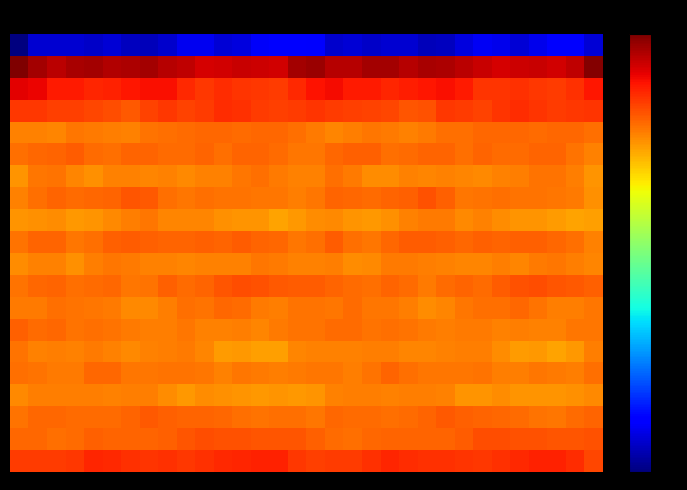

Reading left to right, transcribe all the data shown in this chart.

row_0: 0.0	0.2	0.2	0.2	0.2	0.2	0.2	0.2	0.2	0.3	0.3	0.2	0.3	0.3	0.4	0.4	0.3	0.2	0.2	0.2	0.2	0.2	0.2	0.2	0.2	0.3	0.3	0.2	0.3	0.3	0.4	0.2
row_1: 3.0	2.9	2.8	2.9	2.9	2.9	2.9	2.9	2.8	2.8	2.8	2.8	2.8	2.8	2.8	2.9	2.9	2.8	2.9	2.9	2.9	2.9	2.9	2.9	2.8	2.8	2.8	2.8	2.8	2.8	2.8	3.0
row_2: 2.7	2.7	2.6	2.6	2.6	2.6	2.6	2.7	2.7	2.6	2.5	2.6	2.6	2.5	2.5	2.6	2.7	2.7	2.6	2.6	2.6	2.6	2.7	2.7	2.6	2.6	2.6	2.6	2.5	2.5	2.6	2.7
row_3: 2.5	2.6	2.5	2.5	2.5	2.5	2.4	2.5	2.6	2.5	2.5	2.6	2.6	2.5	2.5	2.5	2.6	2.5	2.5	2.5	2.5	2.5	2.5	2.5	2.5	2.5	2.6	2.6	2.6	2.5	2.5	2.6
row_4: 2.3	2.3	2.3	2.4	2.3	2.3	2.3	2.4	2.4	2.4	2.4	2.4	2.4	2.4	2.4	2.4	2.3	2.3	2.3	2.4	2.3	2.3	2.3	2.4	2.4	2.4	2.4	2.4	2.4	2.4	2.4	2.4
row_5: 2.4	2.4	2.4	2.4	2.4	2.4	2.4	2.4	2.4	2.4	2.4	2.4	2.4	2.4	2.4	2.3	2.4	2.4	2.4	2.4	2.4	2.4	2.4	2.4	2.4	2.4	2.4	2.4	2.4	2.4	2.4	2.3
row_6: 2.3	2.3	2.4	2.3	2.3	2.3	2.3	2.3	2.3	2.3	2.3	2.3	2.3	2.4	2.3	2.3	2.3	2.4	2.3	2.3	2.3	2.3	2.3	2.3	2.3	2.3	2.3	2.3	2.4	2.4	2.3	2.3
row_7: 2.3	2.4	2.4	2.4	2.4	2.4	2.5	2.4	2.4	2.4	2.4	2.4	2.4	2.4	2.3	2.3	2.3	2.4	2.4	2.4	2.4	2.4	2.5	2.4	2.3	2.4	2.4	2.4	2.4	2.3	2.3	2.3
row_8: 2.3	2.3	2.3	2.2	2.3	2.3	2.3	2.3	2.3	2.3	2.3	2.3	2.3	2.3	2.2	2.2	2.3	2.3	2.3	2.2	2.3	2.3	2.3	2.3	2.3	2.3	2.3	2.3	2.3	2.2	2.2	2.2
row_9: 2.4	2.4	2.4	2.3	2.4	2.4	2.4	2.4	2.4	2.4	2.4	2.4	2.4	2.4	2.4	2.3	2.4	2.4	2.4	2.3	2.4	2.4	2.4	2.4	2.4	2.4	2.4	2.4	2.4	2.4	2.4	2.3
row_10: 2.3	2.3	2.3	2.3	2.3	2.3	2.3	2.3	2.3	2.3	2.3	2.3	2.3	2.3	2.3	2.3	2.3	2.3	2.3	2.3	2.3	2.3	2.3	2.3	2.3	2.3	2.3	2.3	2.3	2.3	2.3	2.3
row_11: 2.4	2.4	2.4	2.4	2.4	2.4	2.3	2.4	2.4	2.4	2.4	2.5	2.5	2.5	2.4	2.4	2.4	2.4	2.4	2.4	2.4	2.4	2.3	2.4	2.4	2.4	2.4	2.5	2.5	2.5	2.4	2.4
row_12: 2.3	2.3	2.4	2.4	2.3	2.3	2.3	2.3	2.3	2.4	2.4	2.4	2.4	2.3	2.3	2.4	2.4	2.4	2.4	2.4	2.3	2.3	2.3	2.3	2.3	2.4	2.4	2.4	2.4	2.3	2.3	2.4
row_13: 2.4	2.4	2.4	2.4	2.4	2.4	2.3	2.3	2.3	2.3	2.3	2.3	2.3	2.3	2.3	2.4	2.4	2.4	2.4	2.4	2.4	2.4	2.3	2.3	2.3	2.3	2.3	2.3	2.3	2.3	2.3	2.4
row_14: 2.4	2.3	2.3	2.3	2.3	2.3	2.3	2.3	2.3	2.3	2.3	2.2	2.2	2.2	2.2	2.3	2.3	2.3	2.3	2.3	2.3	2.3	2.3	2.3	2.3	2.3	2.3	2.2	2.2	2.2	2.2	2.3
row_15: 2.4	2.4	2.3	2.3	2.4	2.4	2.4	2.3	2.4	2.4	2.3	2.3	2.3	2.3	2.3	2.3	2.4	2.4	2.3	2.4	2.4	2.4	2.3	2.4	2.4	2.4	2.3	2.3	2.4	2.3	2.3	2.4
row_16: 2.3	2.3	2.3	2.3	2.3	2.3	2.3	2.3	2.3	2.2	2.3	2.3	2.3	2.2	2.3	2.2	2.3	2.3	2.3	2.3	2.3	2.3	2.3	2.3	2.3	2.3	2.3	2.3	2.3	2.3	2.3	2.3
row_17: 2.4	2.4	2.4	2.4	2.4	2.4	2.4	2.4	2.4	2.4	2.4	2.4	2.4	2.4	2.4	2.4	2.3	2.4	2.4	2.4	2.4	2.4	2.4	2.4	2.4	2.4	2.4	2.4	2.4	2.4	2.4	2.4
row_18: 2.4	2.4	2.4	2.4	2.4	2.4	2.4	2.4	2.4	2.5	2.5	2.5	2.5	2.5	2.5	2.5	2.4	2.4	2.4	2.4	2.4	2.4	2.4	2.4	2.4	2.5	2.5	2.5	2.5	2.5	2.5	2.5
row_19: 2.5	2.5	2.5	2.5	2.6	2.6	2.6	2.6	2.6	2.6	2.6	2.6	2.6	2.6	2.6	2.5	2.5	2.5	2.5	2.6	2.6	2.6	2.6	2.6	2.6	2.6	2.6	2.6	2.6	2.6	2.6	2.5